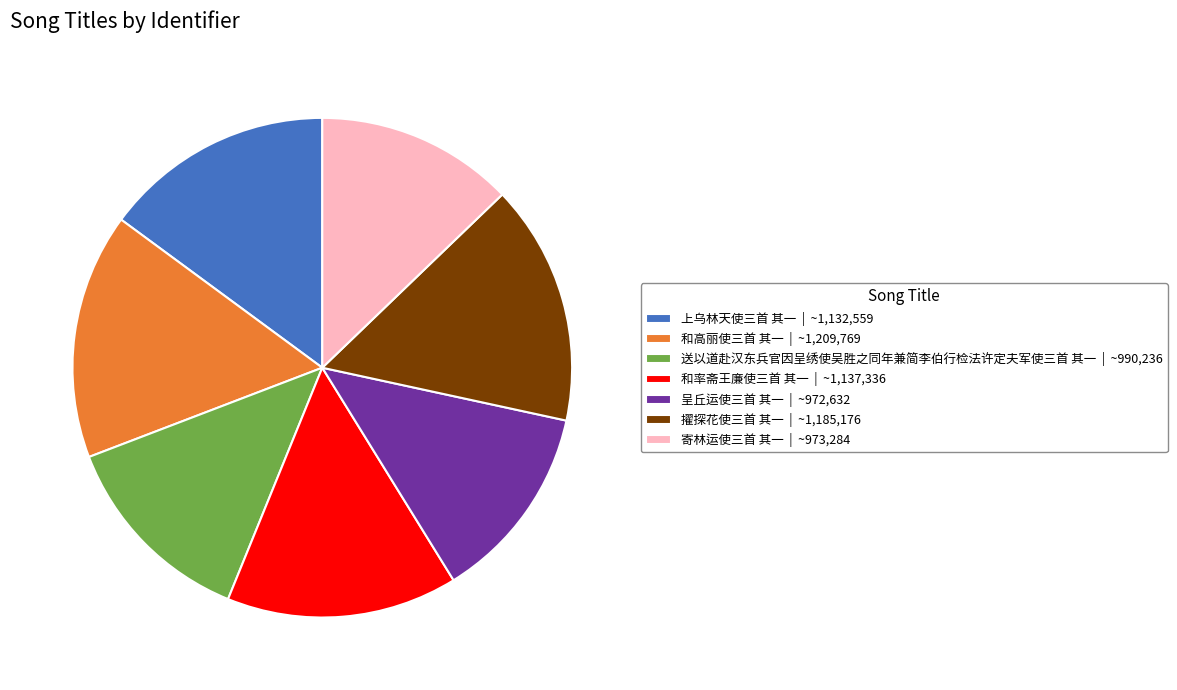

True or false: 呈丘运使三首 其一 | ~972,632 accounts for 1% of the total.

False